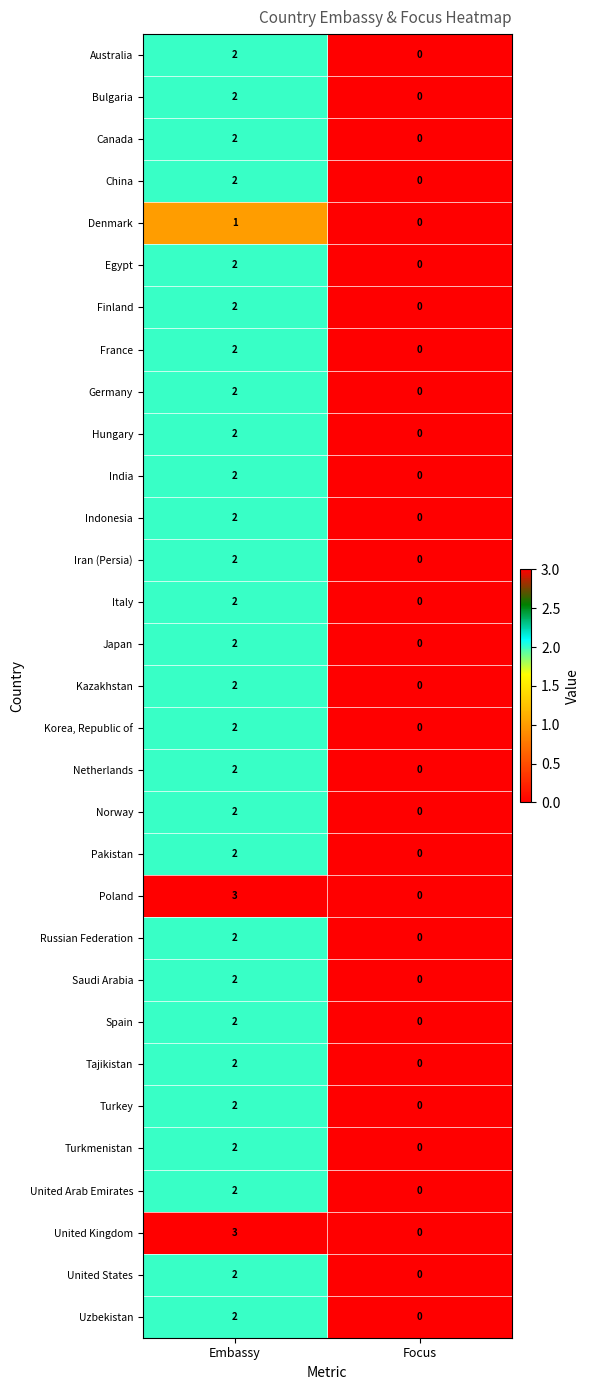

What is the sum of all United Kingdom values?

3